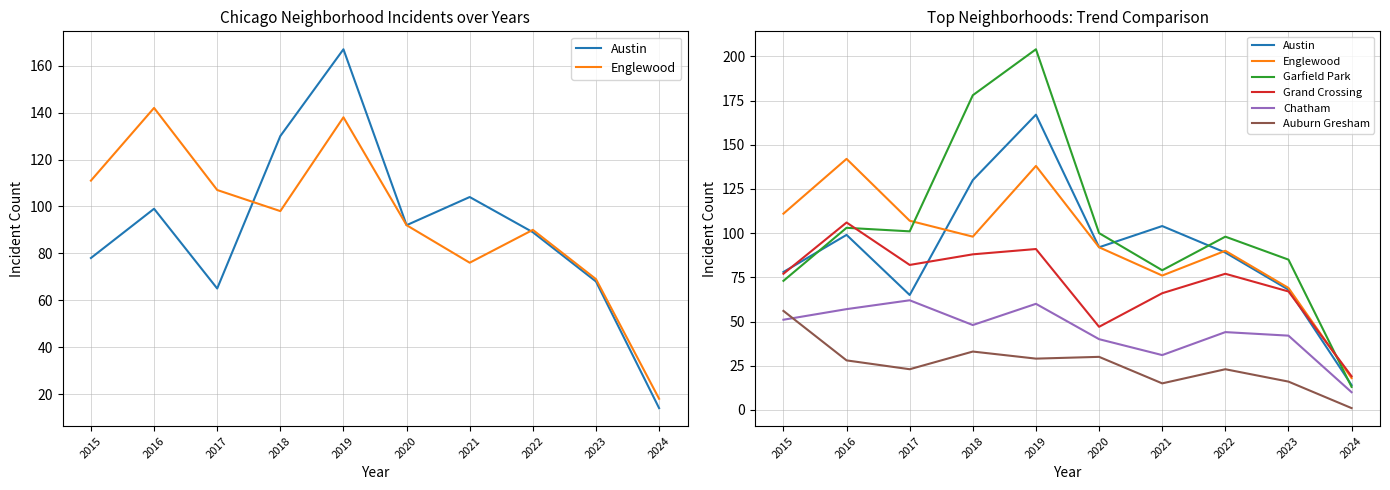

True or false: Garfield Park has a value of 98 at 2022.

True